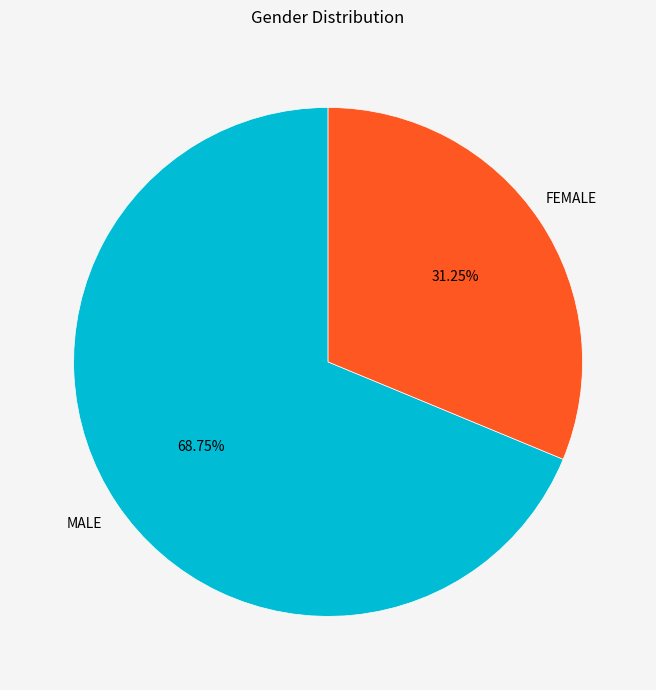

Combined, do MALE and FEMALE account for over 50%?

Yes